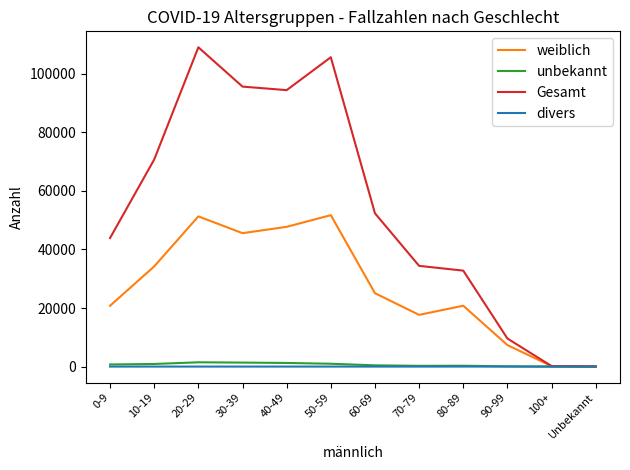

In Gesamt, how many points are lower than both neighbors (excluding endpoints)?

1